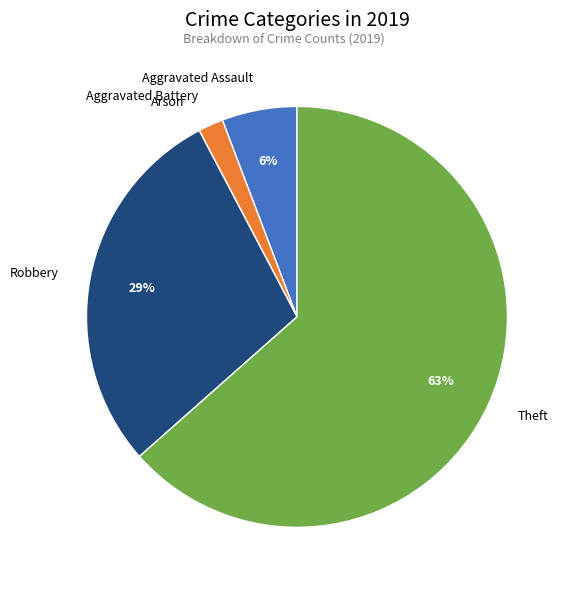

Do Robbery and Theft together represent more than half of the pie?

Yes